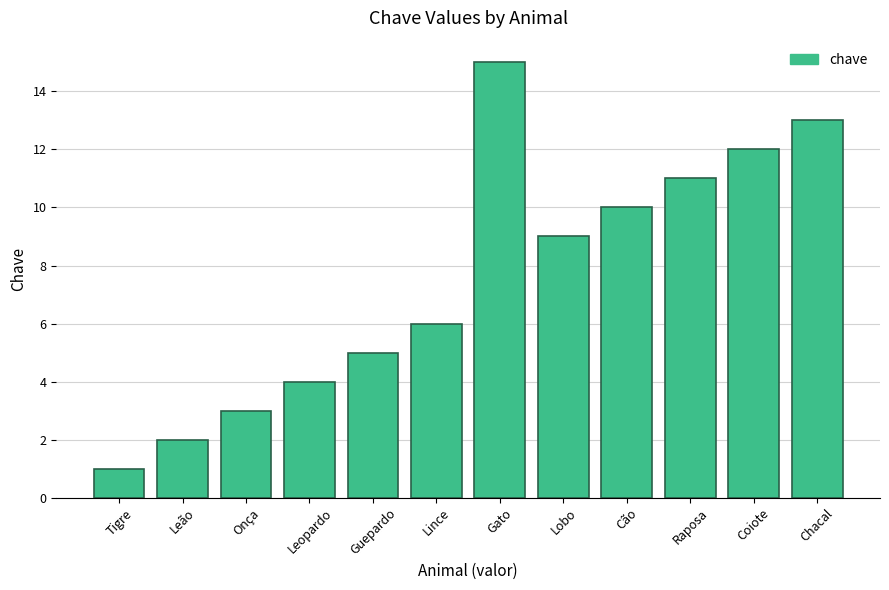

The chart shows a value of 1 at Tigre. True or false?

True